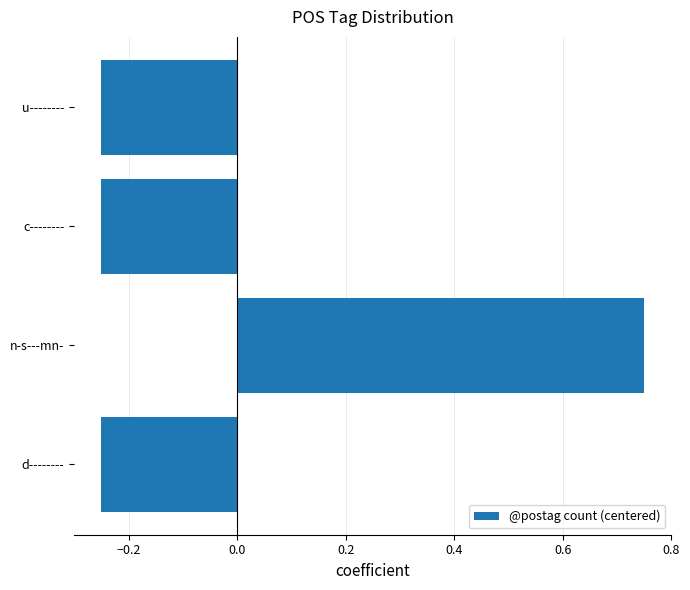

Are the bars grouped side by side (vs. stacked)?

No